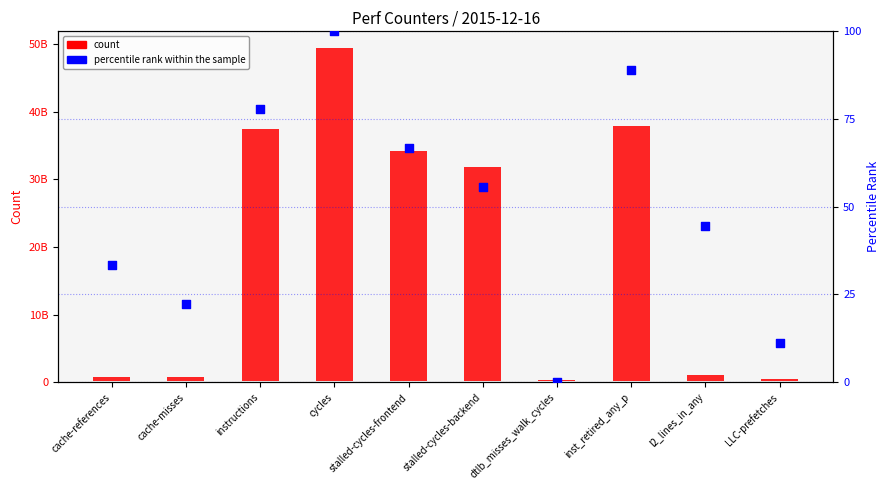

What are all the series names shown in the legend?

count, percentile rank within the sample